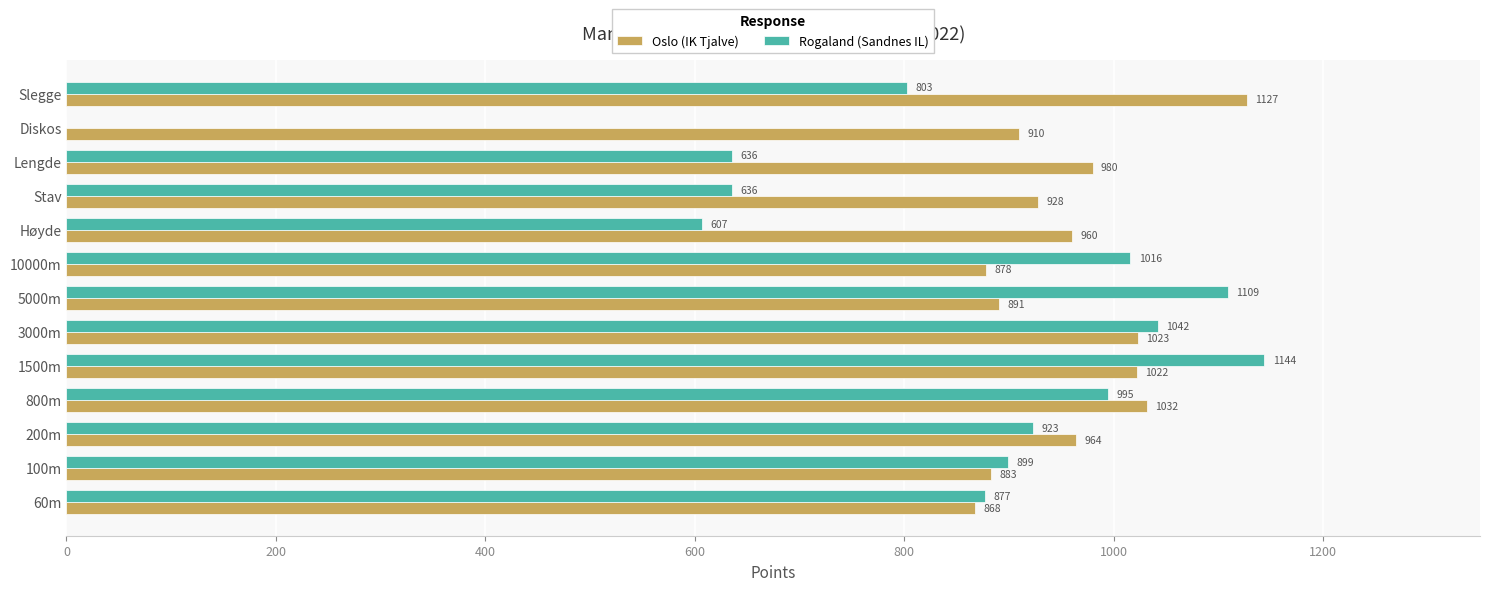

True or false: Oslo (IK Tjalve) has a value of 1434 at 200m.

False